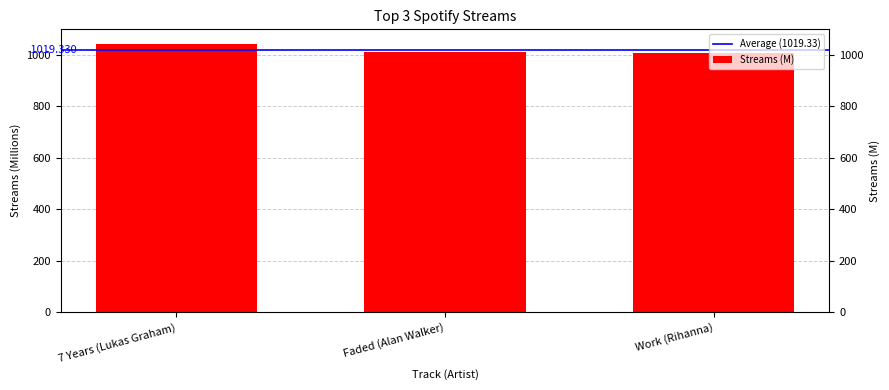

Reading right to left, extract all data points from this chart.

1007	1010	1041